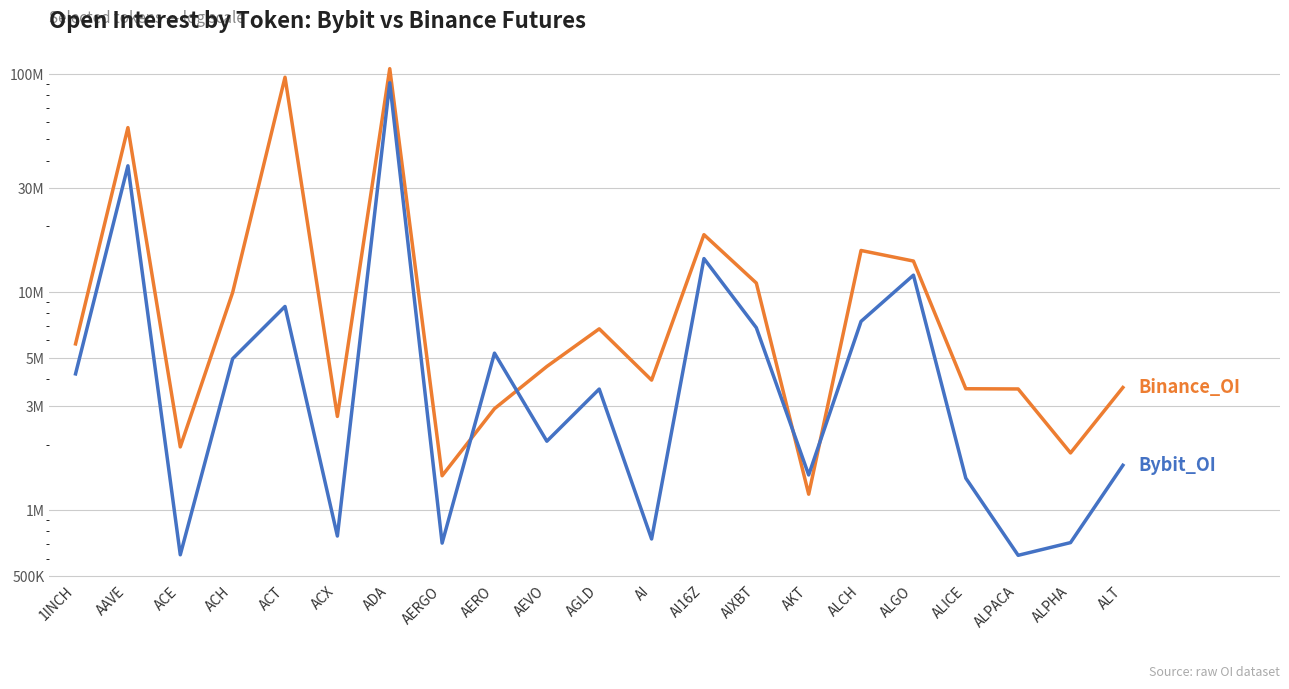

What is the value of the Bybit_OI point at the 21st from the left?

1606745